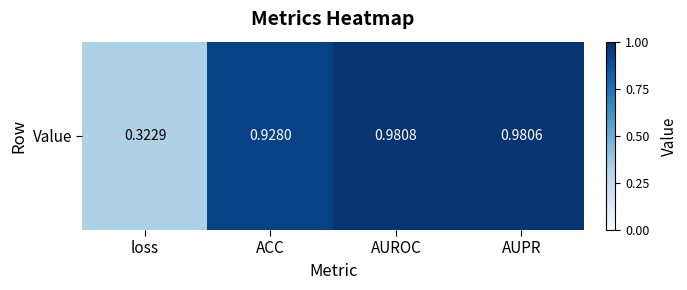

Read the value at AUPR.

1.0